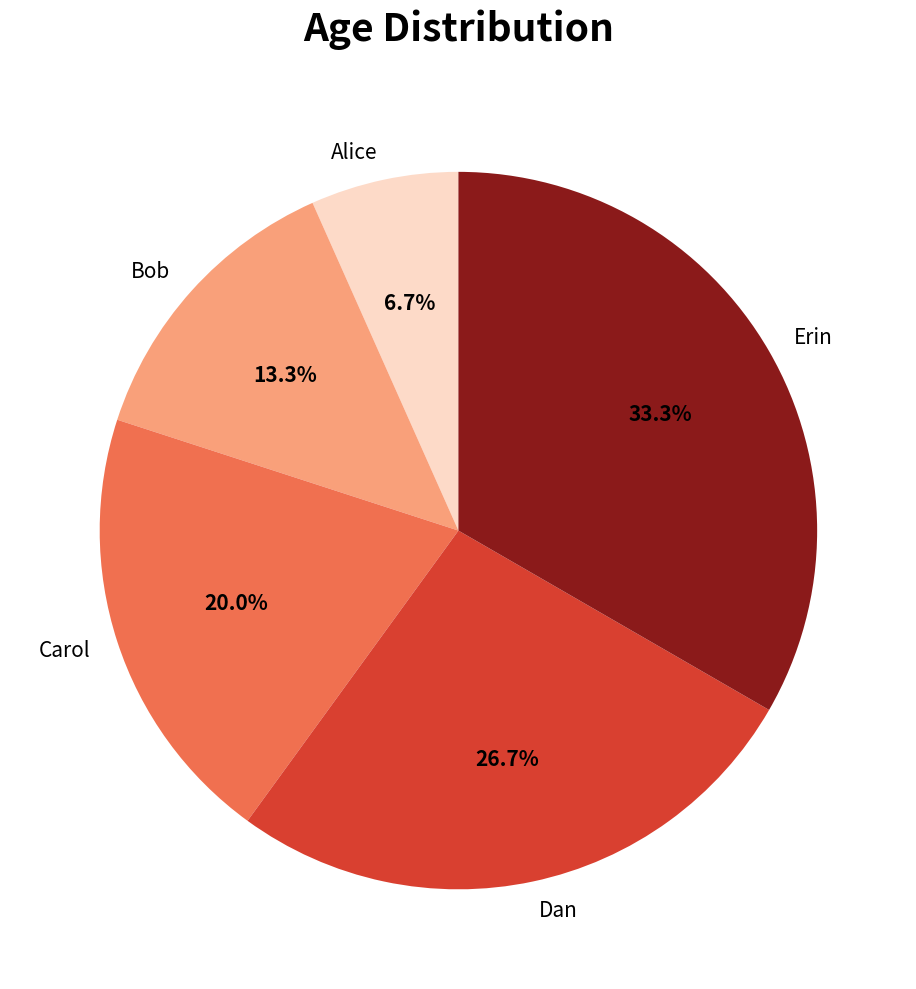

To the nearest percent, what is the difference between the Bob and Dan slice percentages?

13%